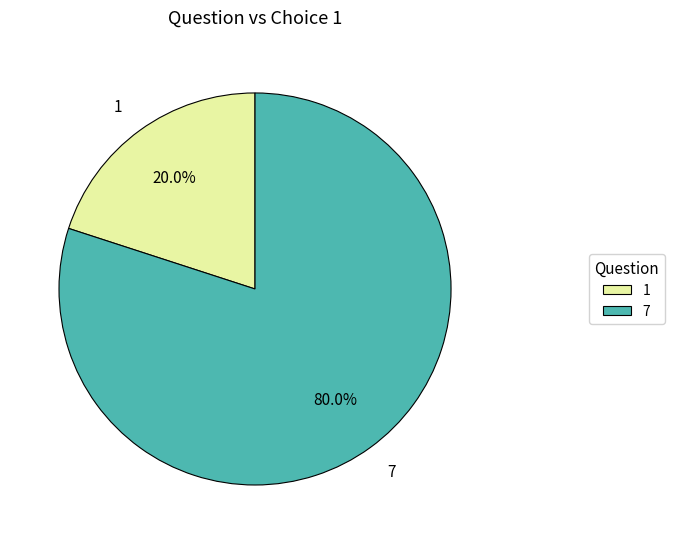

To the nearest percent, what is the difference between the 1 and 7 slice percentages?

60%